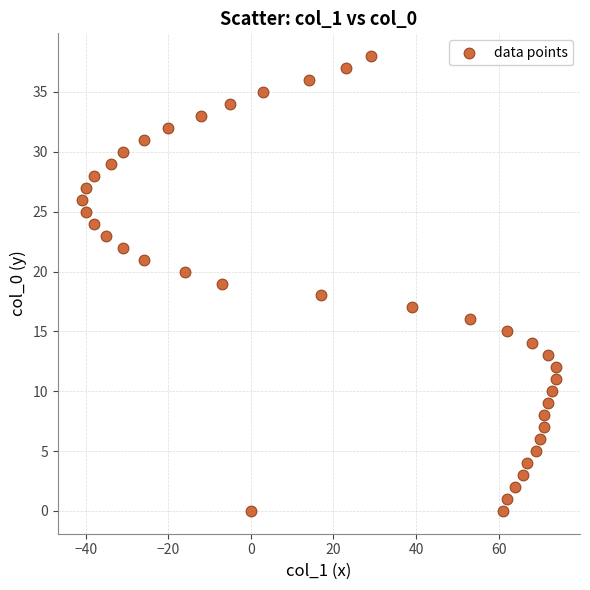

What is the range of Y values (max minus min)?

38